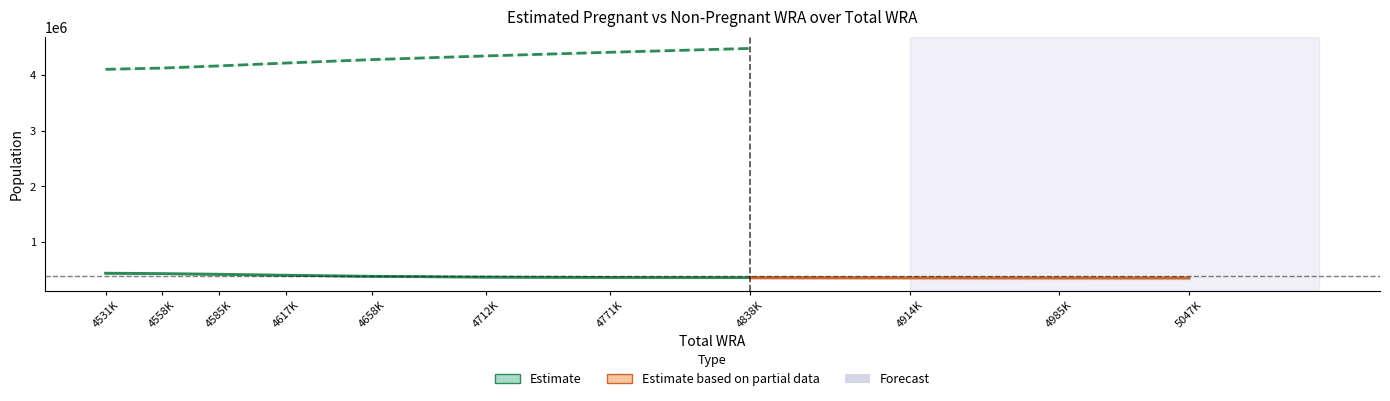

Which series has the widest spread of values?

non-pregnant WRA